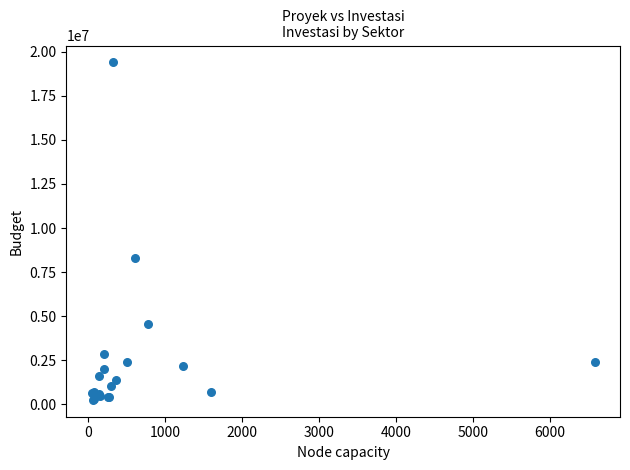

What Y value in the scatter plot is closest to 9823401?

8285567.9